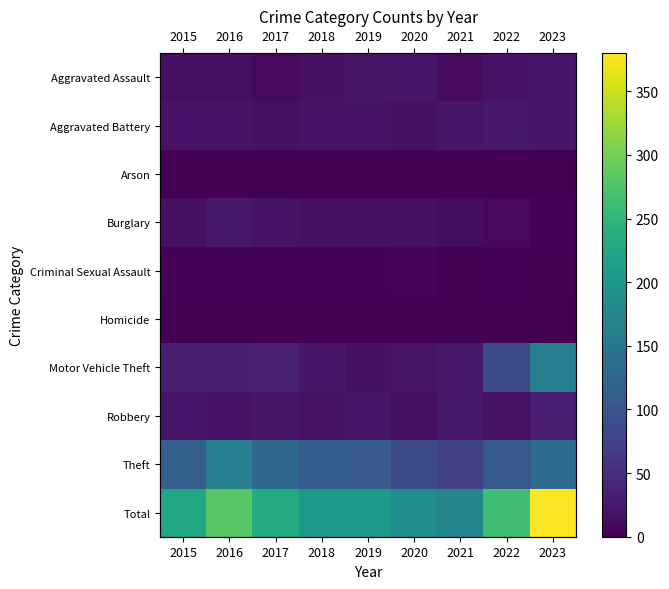

List the series in order of their peak value, highest first.

Total, Motor Vehicle Theft, Theft, Robbery, Burglary, Aggravated Battery, Aggravated Assault, Criminal Sexual Assault, Arson, Homicide